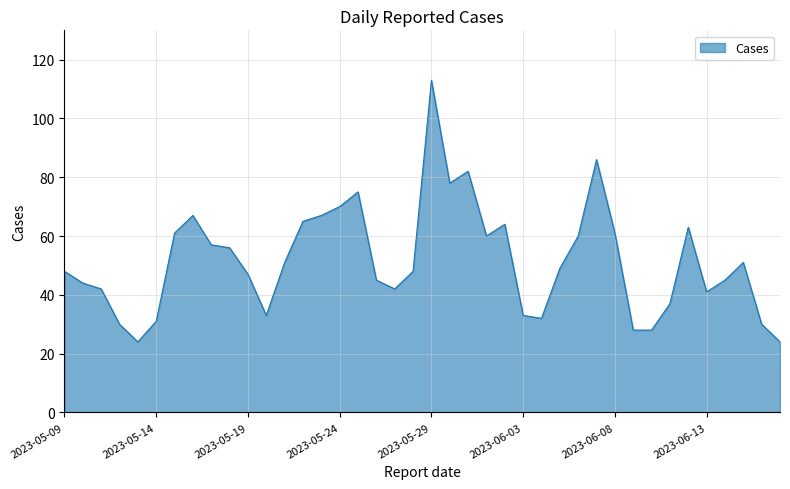

What is the difference between the maximum and minimum values?

89